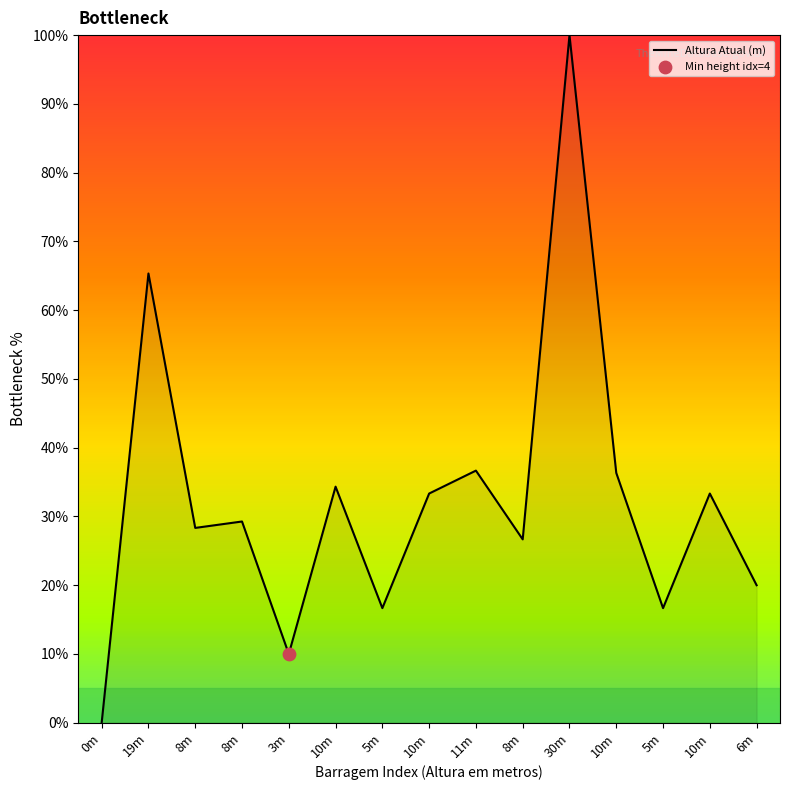

Does the chart have visible grid lines?

No